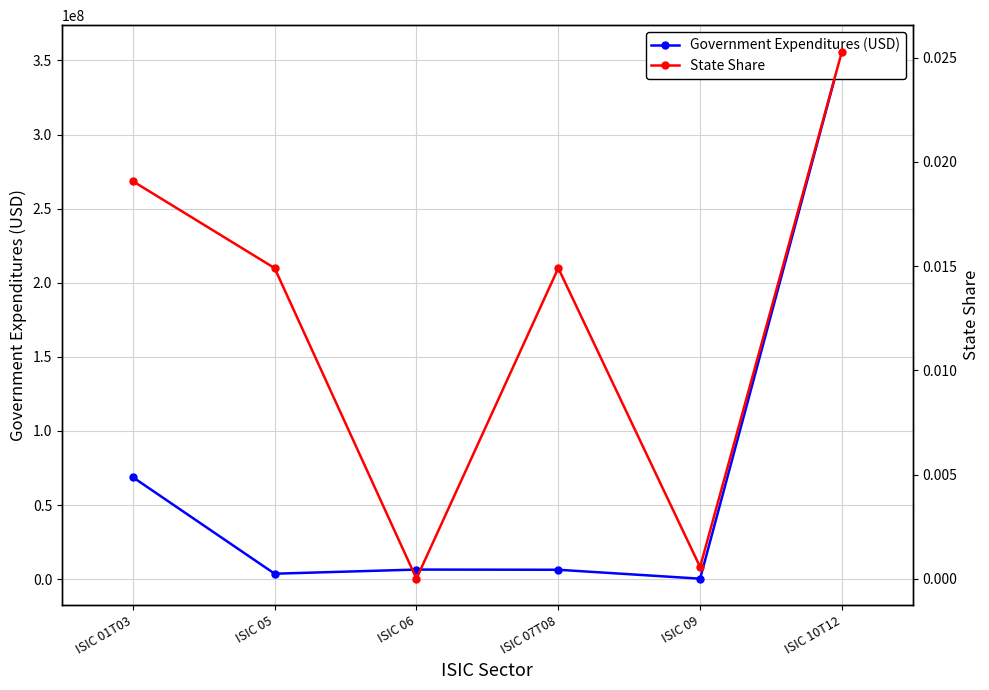

What is the difference between the second highest and second lowest values in the Government Expenditures (USD) series?

65134656.8